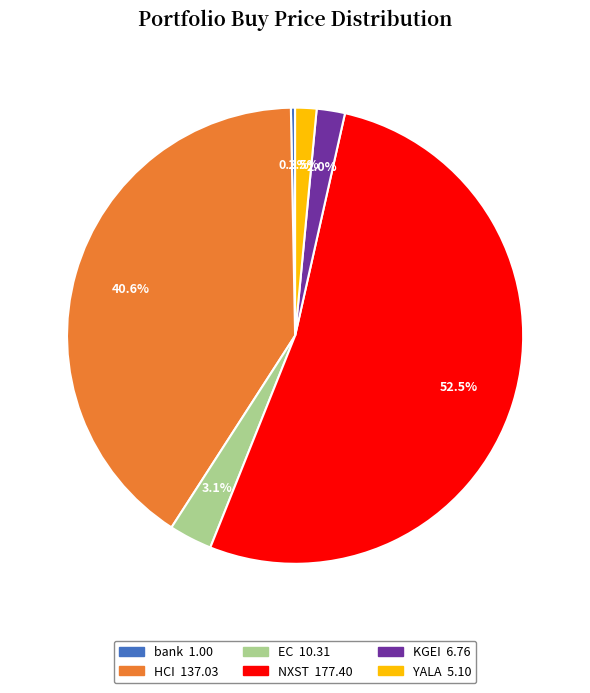

To the nearest percent, what is the difference between the EC and bank slice percentages?

3%